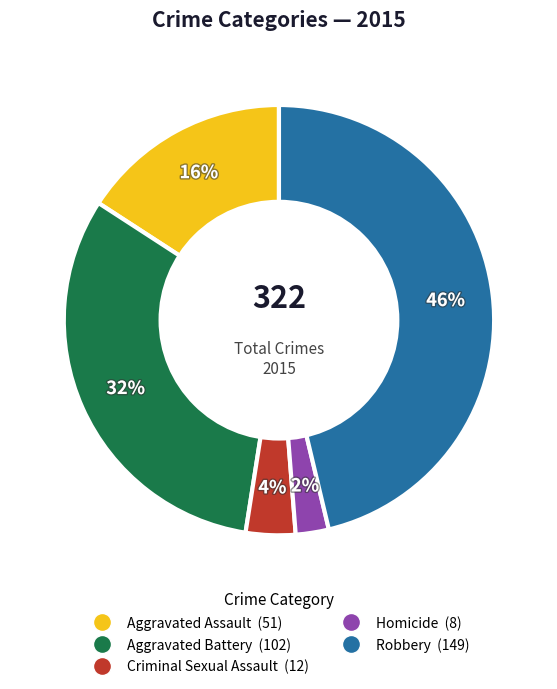

Which slice is the smallest?

Homicide